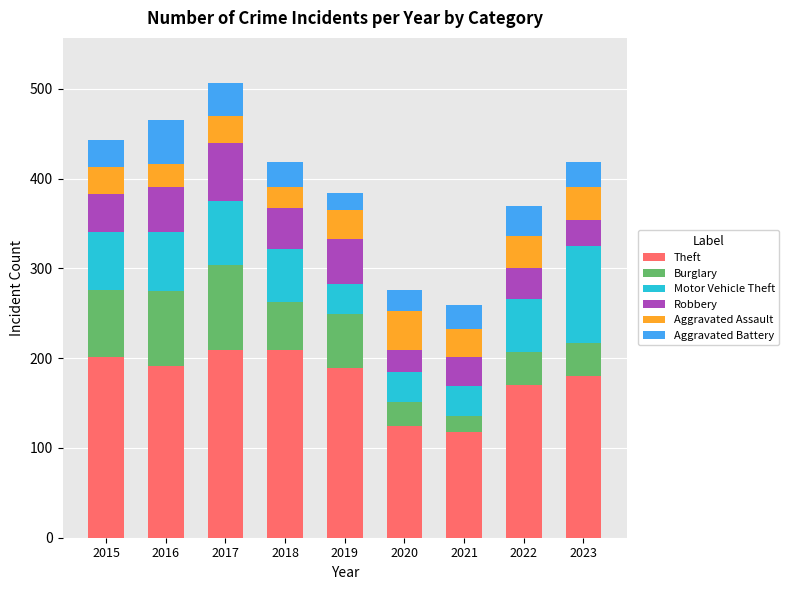

What is the total value across all series at 2022?

369